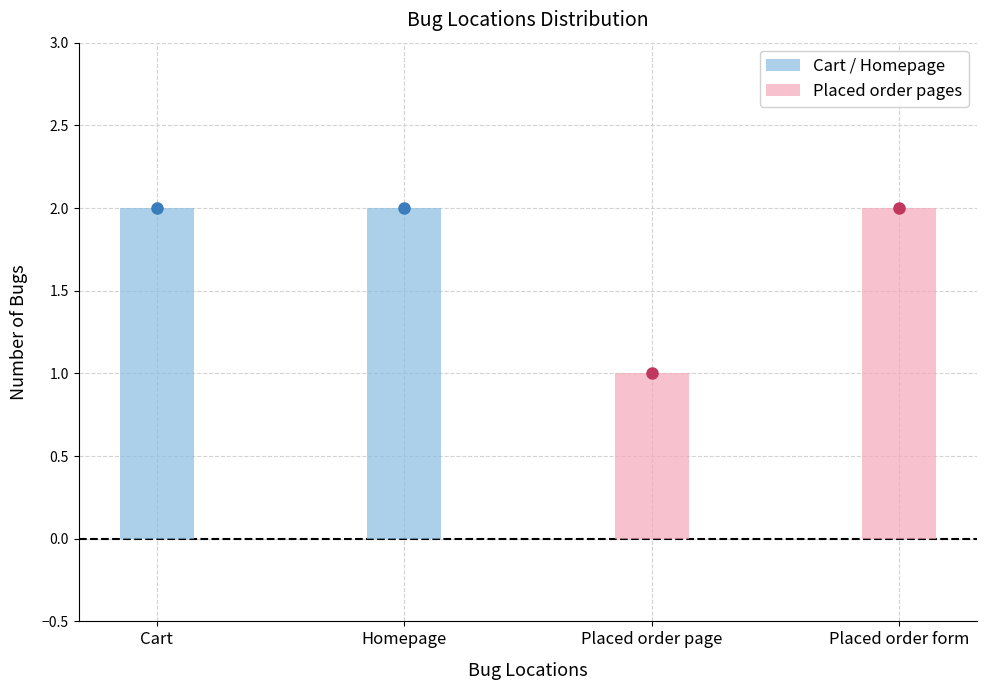

List the labels in order of value, largest first.

Cart, Homepage, Placed order form, Placed order page